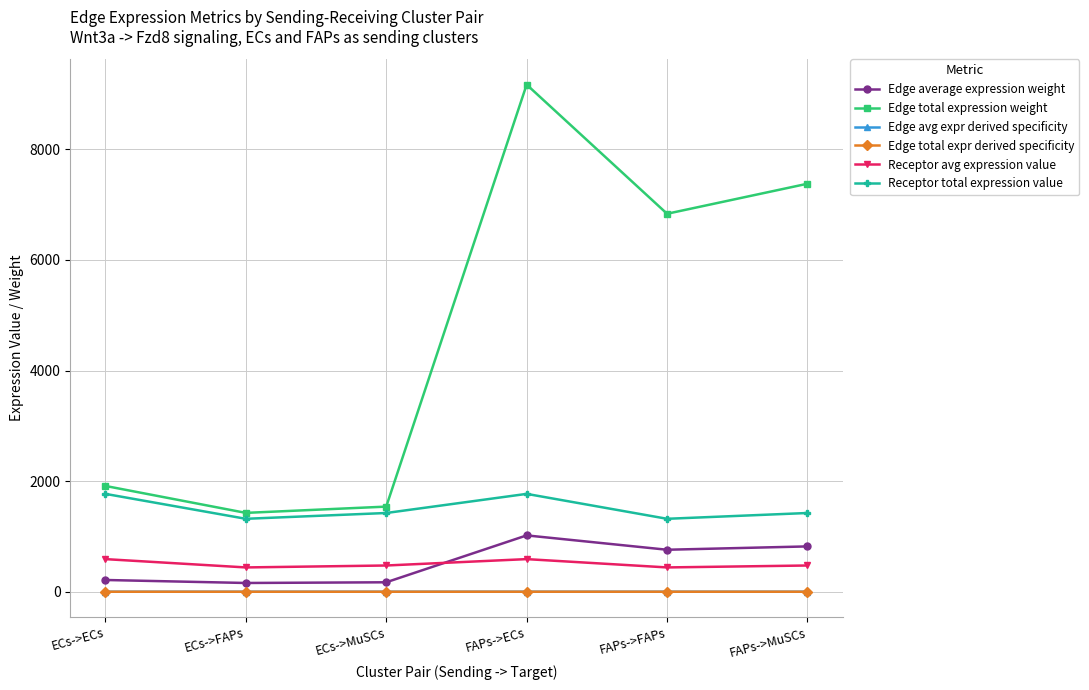

Does the chart have visible grid lines?

Yes